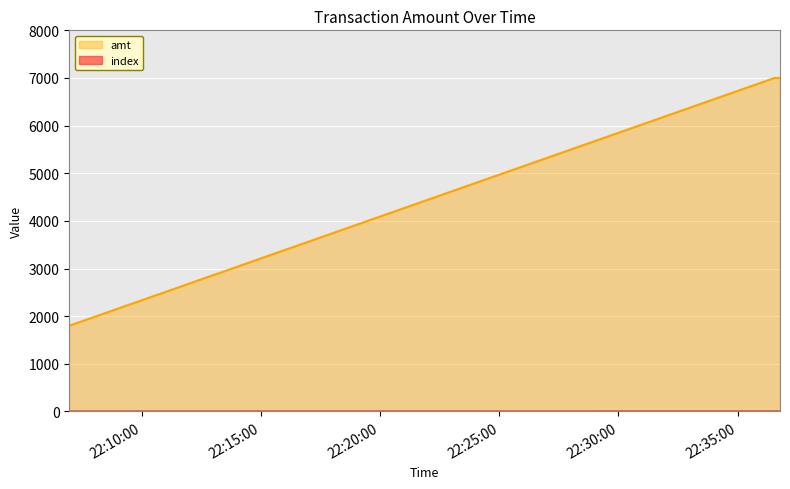

What value does the index series have at 2023-09-14 22:36:33?

1